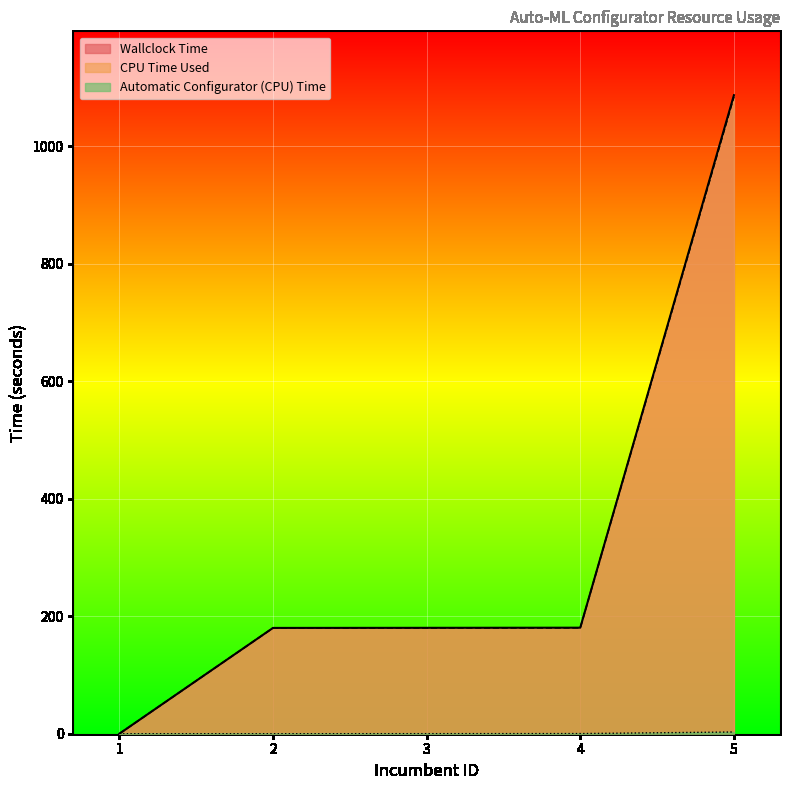

The value of CPU Time Used at 1 is 464.0. True or false?

False